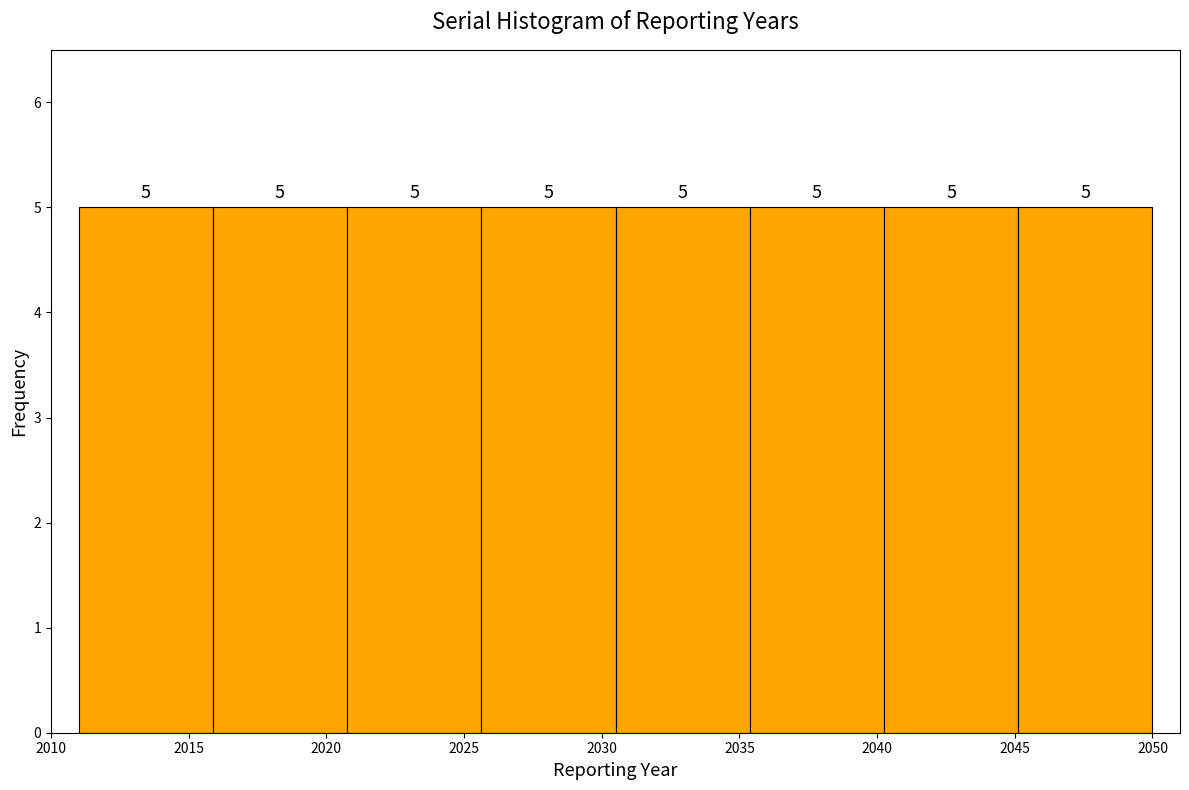

Reading left to right, transcribe this chart: for each bar, give the range it covers on the x-axis and its height. The bar edges are not printed on the chart, so give them approximately, as read against the axis.

2011.0 to 2016.0: 5
2016.0 to 2021.0: 5
2021.0 to 2025.5: 5
2025.5 to 2030.5: 5
2030.5 to 2035.5: 5
2035.5 to 2040.5: 5
2040.5 to 2045.0: 5
2045.0 to 2050.0: 5